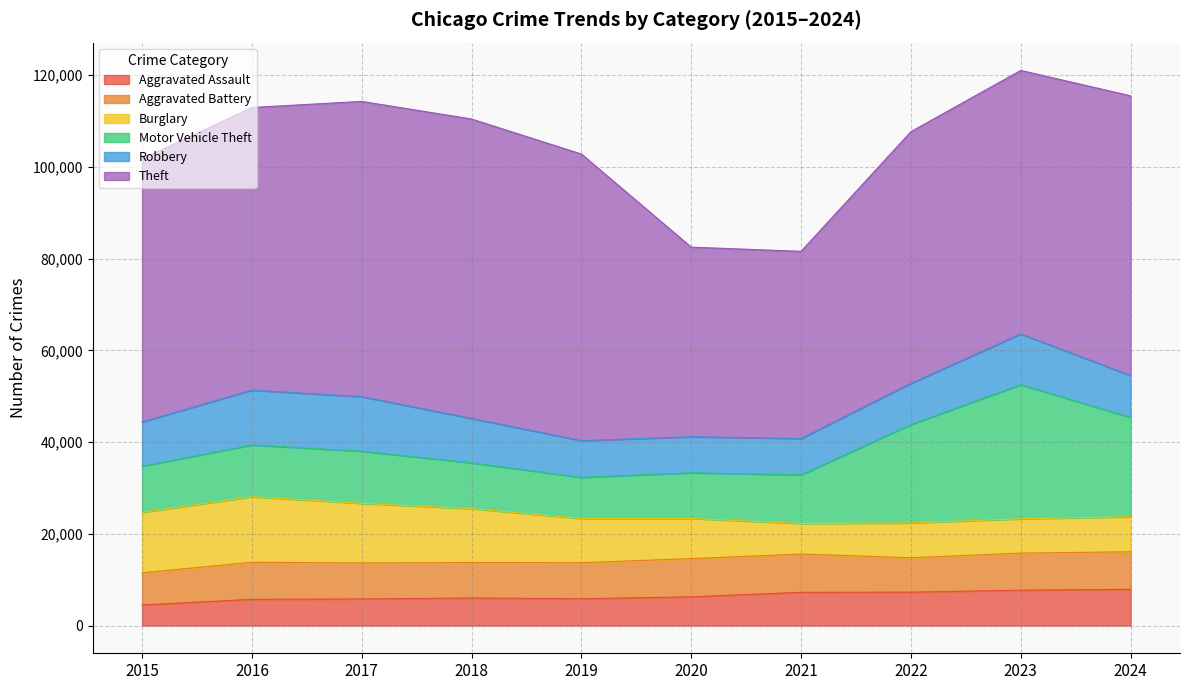

Rank the categories by Aggravated Battery value from lowest to highest.

2015, 2022, 2018, 2017, 2019, 2023, 2016, 2024, 2020, 2021